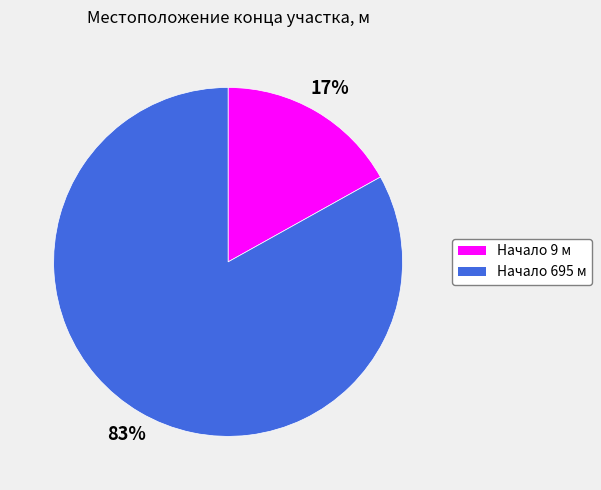

Is there a majority slice in this chart?

Yes